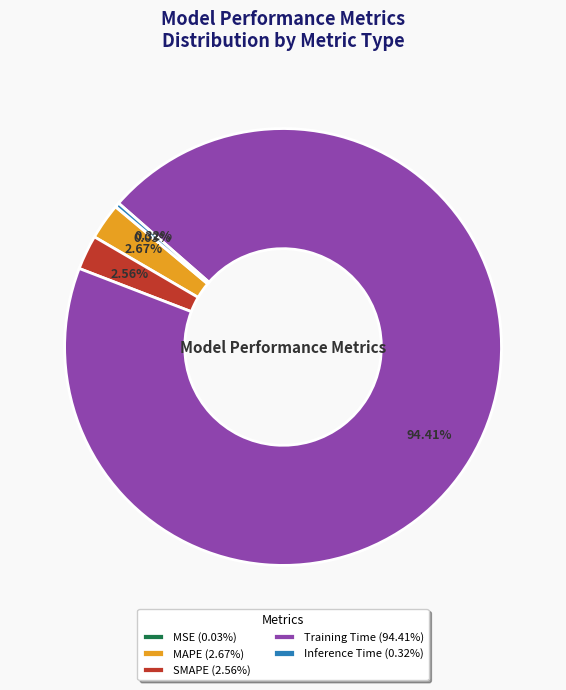

Is the sum of Inference Time (0.32%) and MAPE (2.67%) greater than half?

No